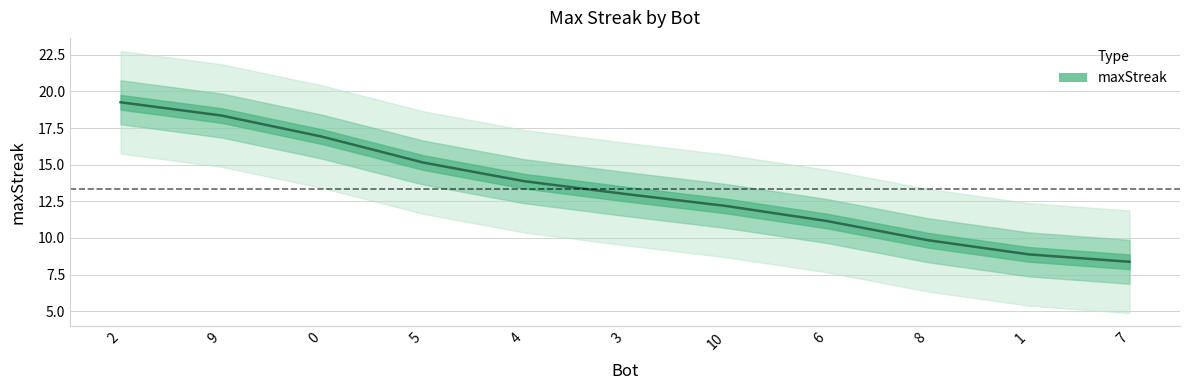

What is the greatest value displayed?

19.3